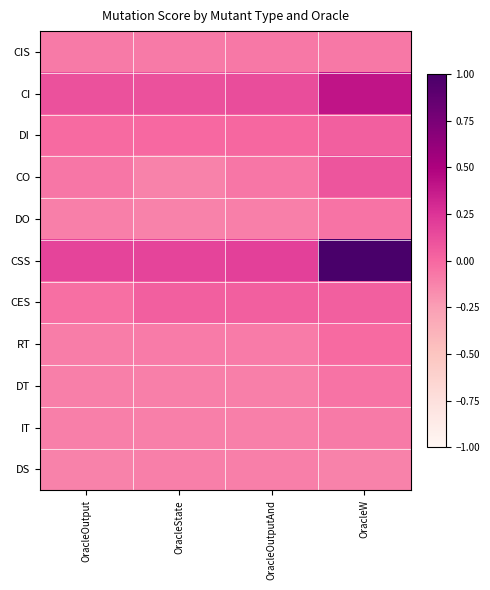

Between OracleOutputAnd and OracleOutput, which is larger?

OracleOutputAnd